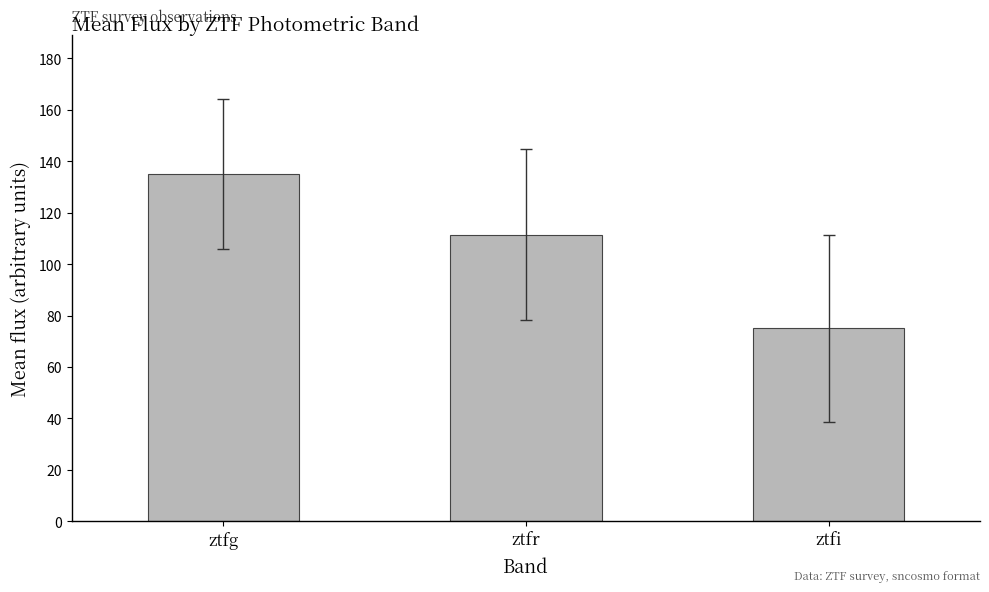

Reading left to right, what are all the values shown in this chart?

135.0	111.5	75.0